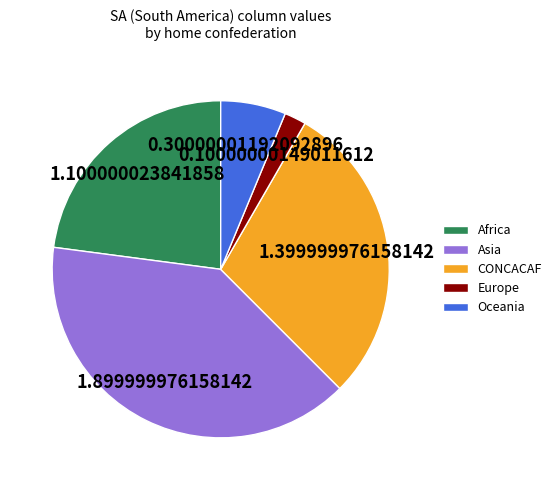

Is the sum of Europe and Asia greater than half?

No